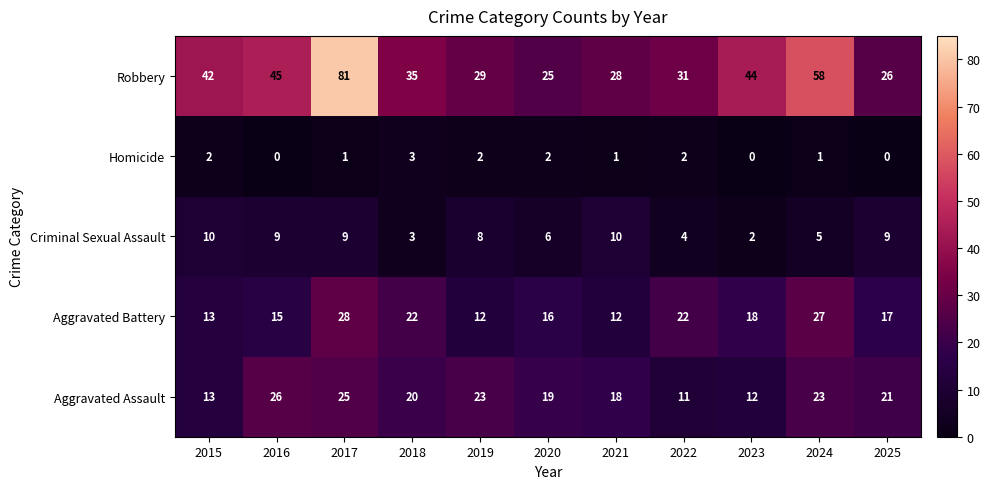

Is the value of Criminal Sexual Assault at 2019 greater than the value of Homicide at 2022?

Yes